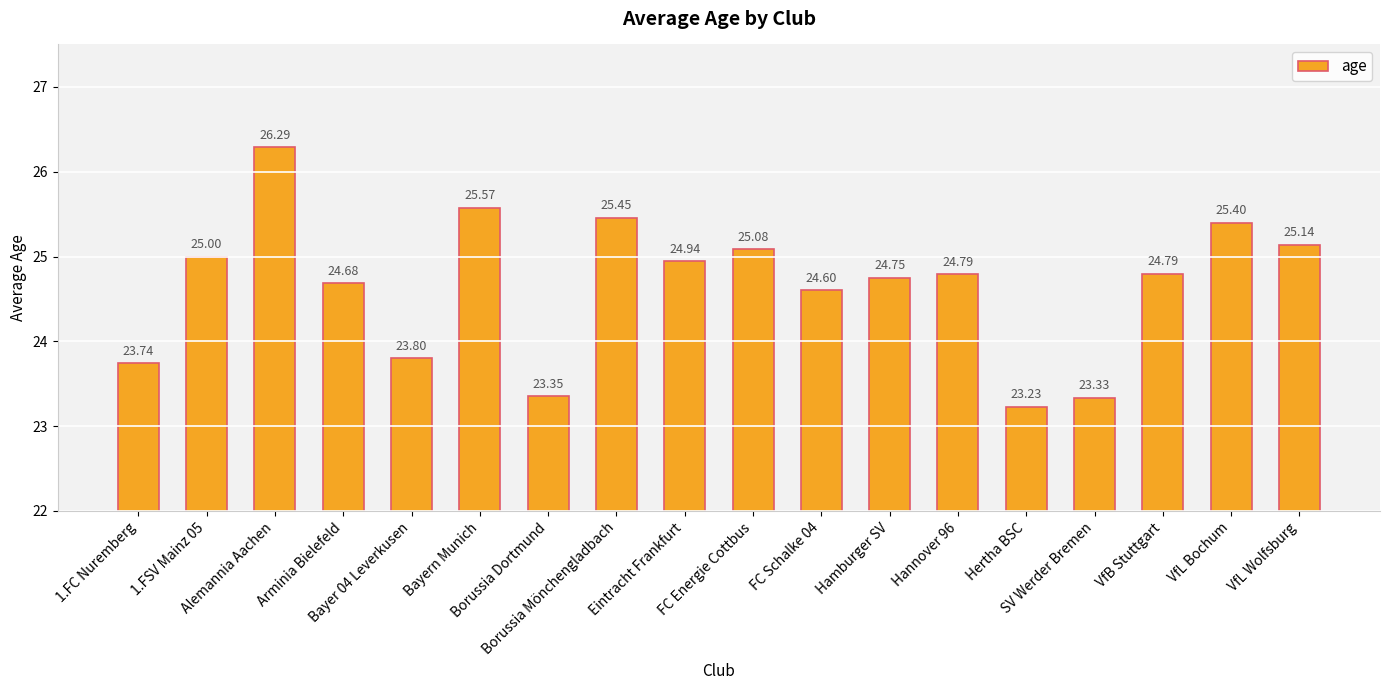

Which label corresponds to the largest value in the chart?

Alemannia Aachen